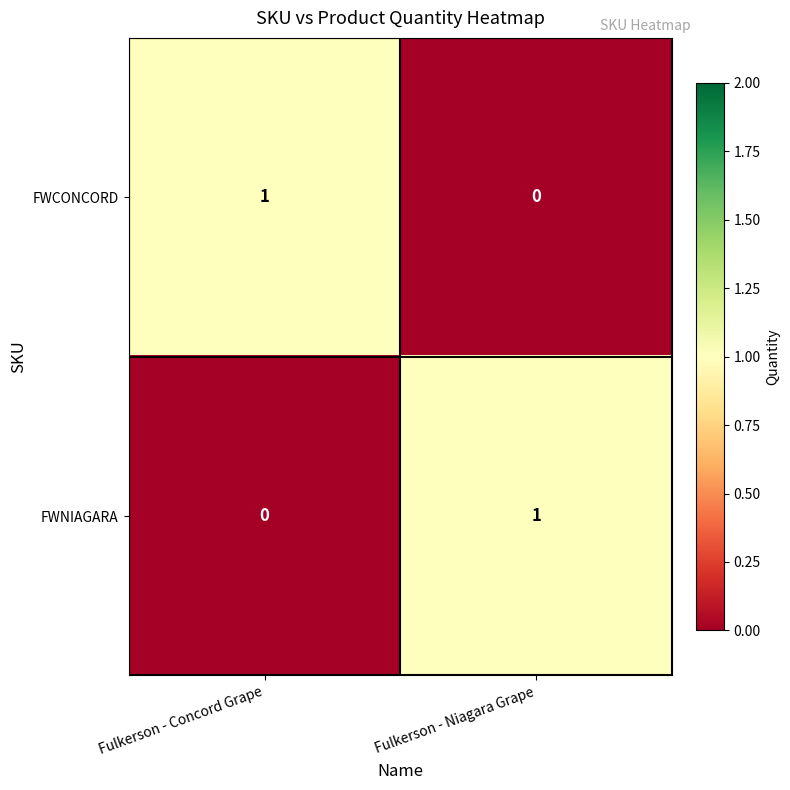

Where is FWCONCORD nearest to the value 0?

Fulkerson - Niagara Grape